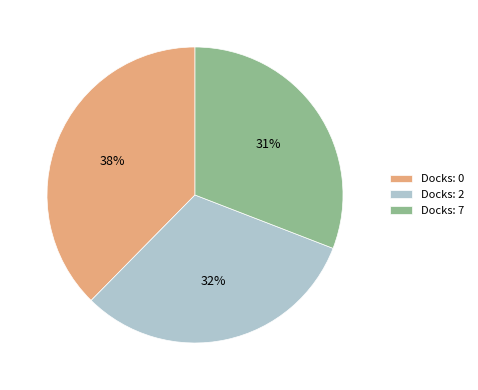

Which category has the smallest portion of the pie?

Docks: 7